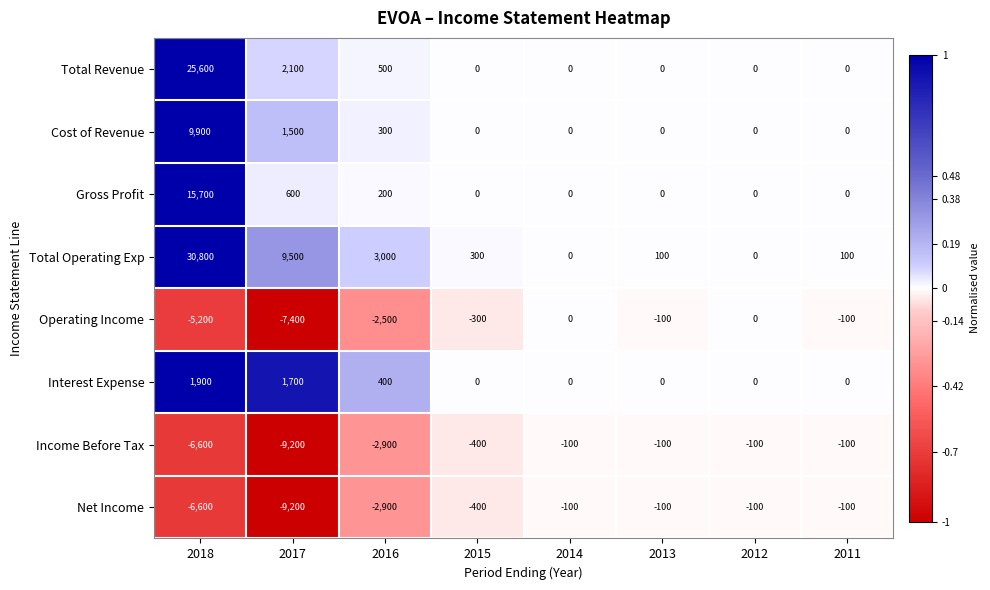

Which series has the largest range (max minus min)?

Total Operating Exp